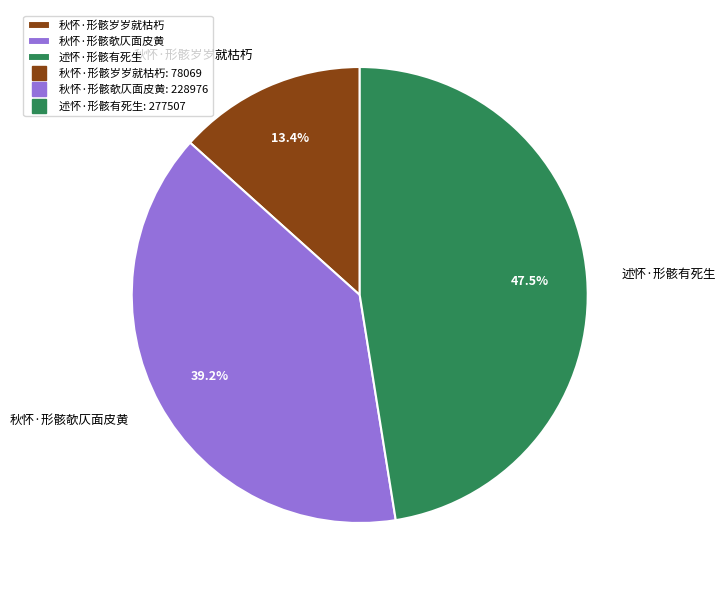

What is the largest slice in the pie chart?

述怀·形骸有死生